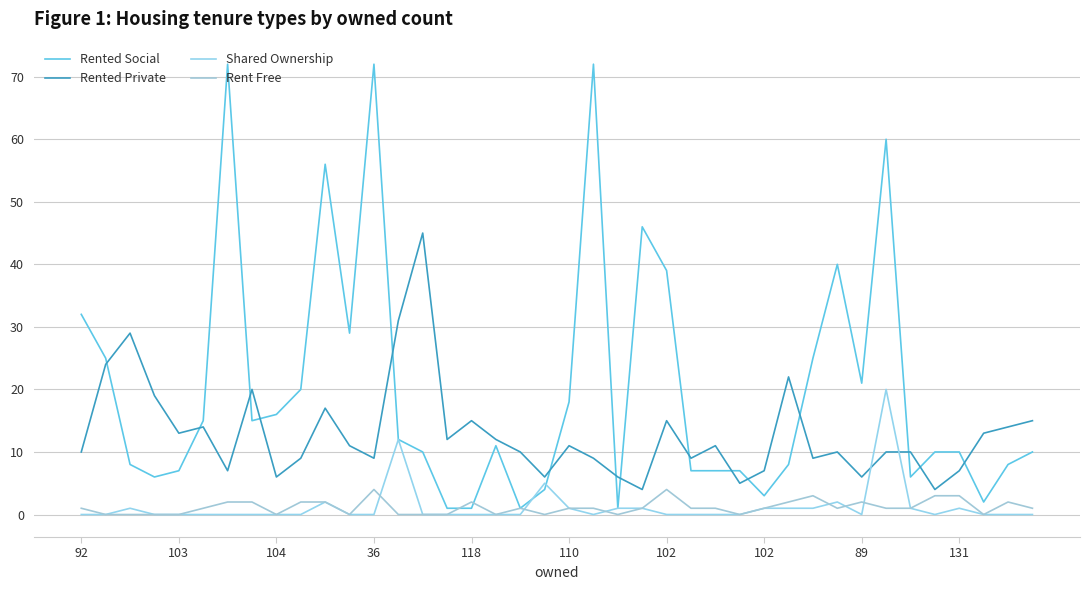

Does the chart display data point markers on the line(s)?

No